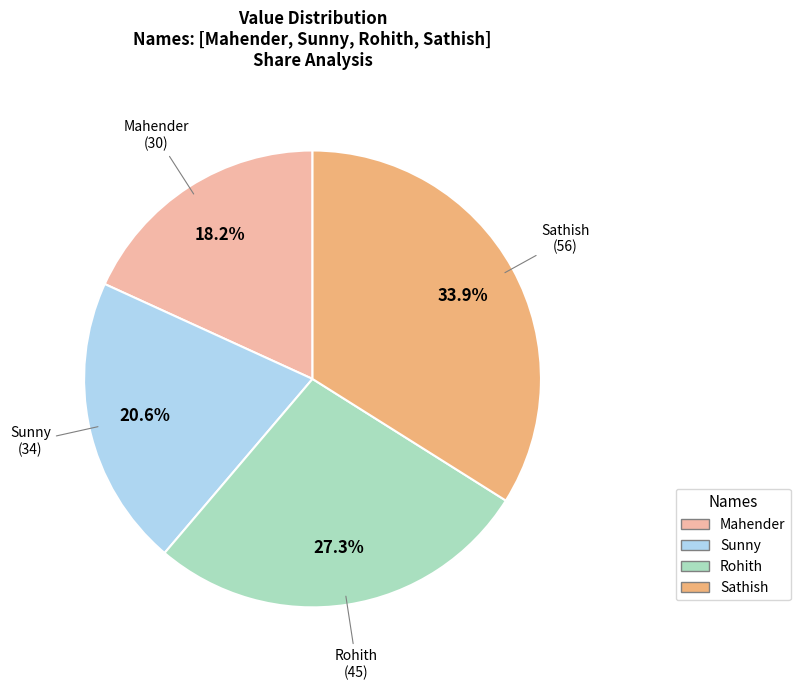

What is the ratio of the value at Sathish to the value at Sunny?

1.6